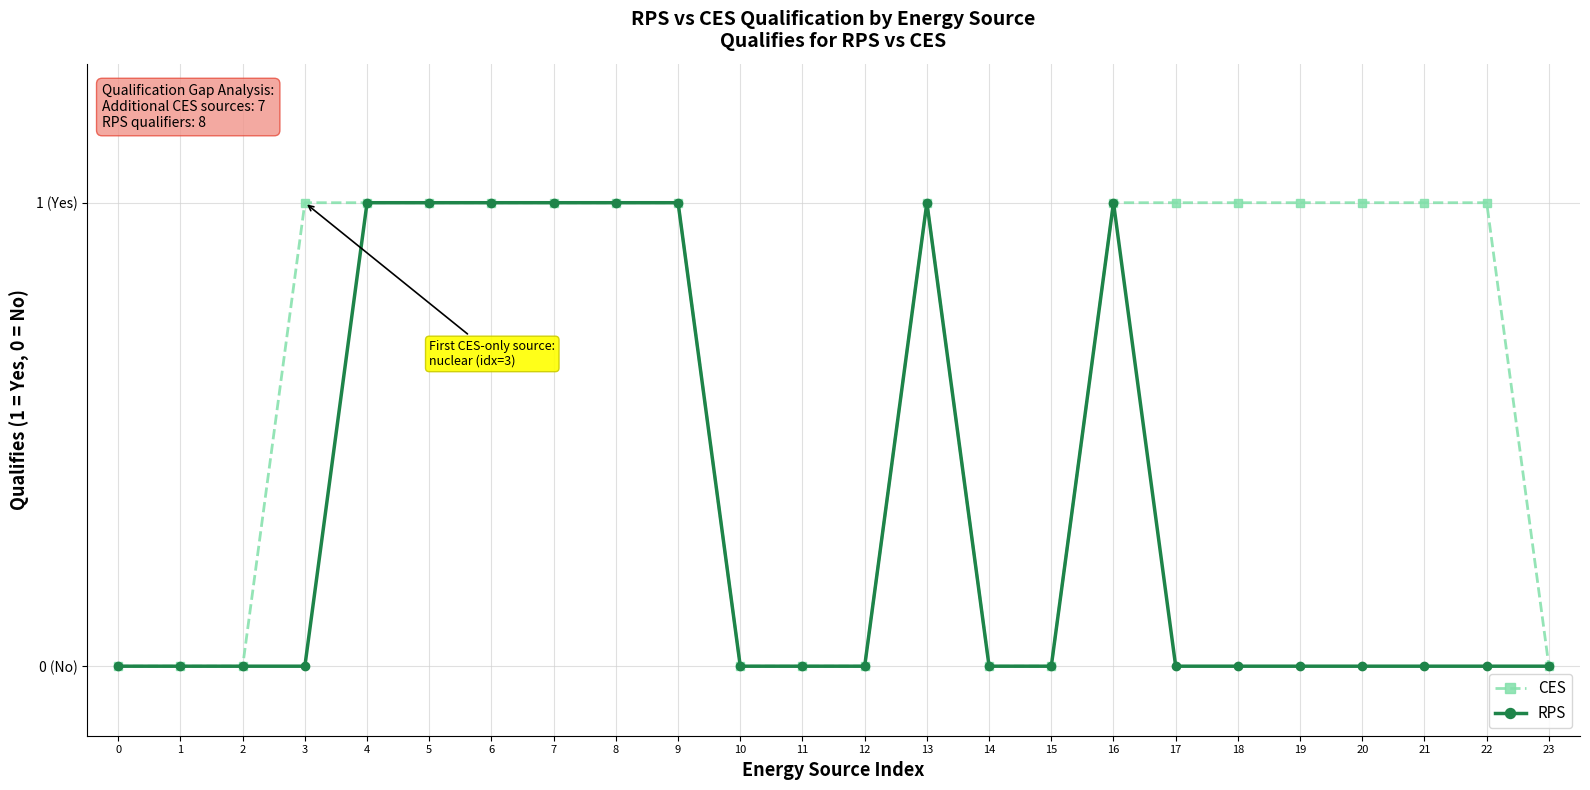

Does the chart have visible grid lines?

Yes